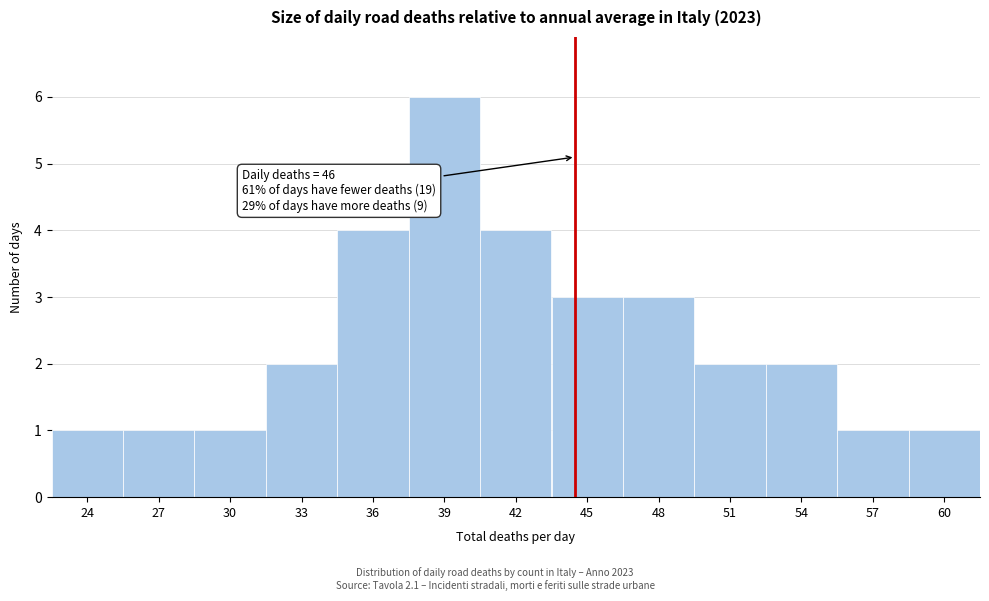

Reading left to right, what are all the values shown in this chart?

1	1	1	2	4	6	4	3	3	2	2	1	1